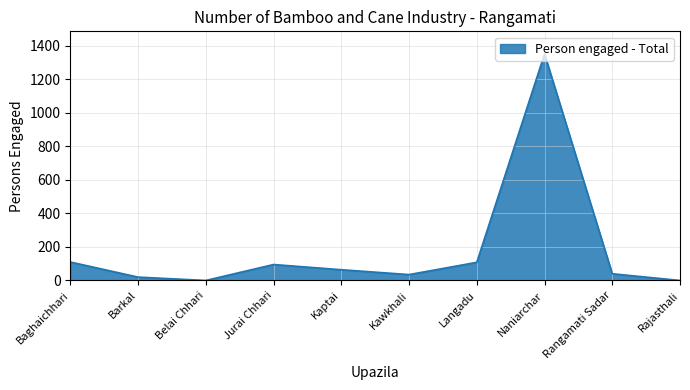

What is the difference between the values at Langadu and Kawkhali?

73